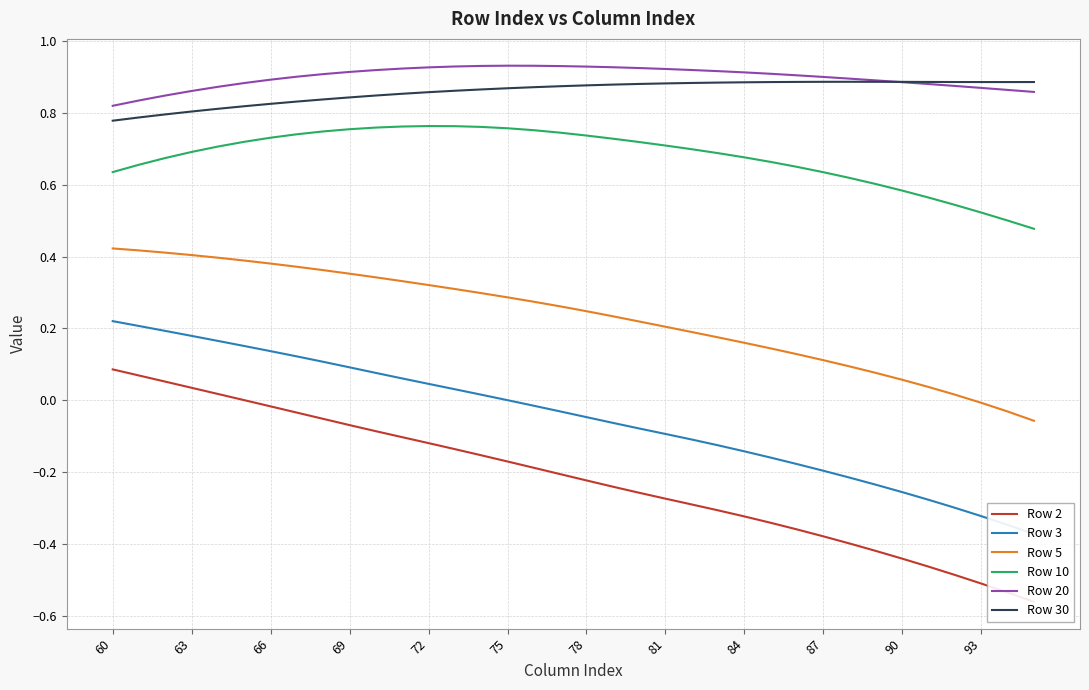

The value of Row 5 at 81 is 0.1. True or false?

False